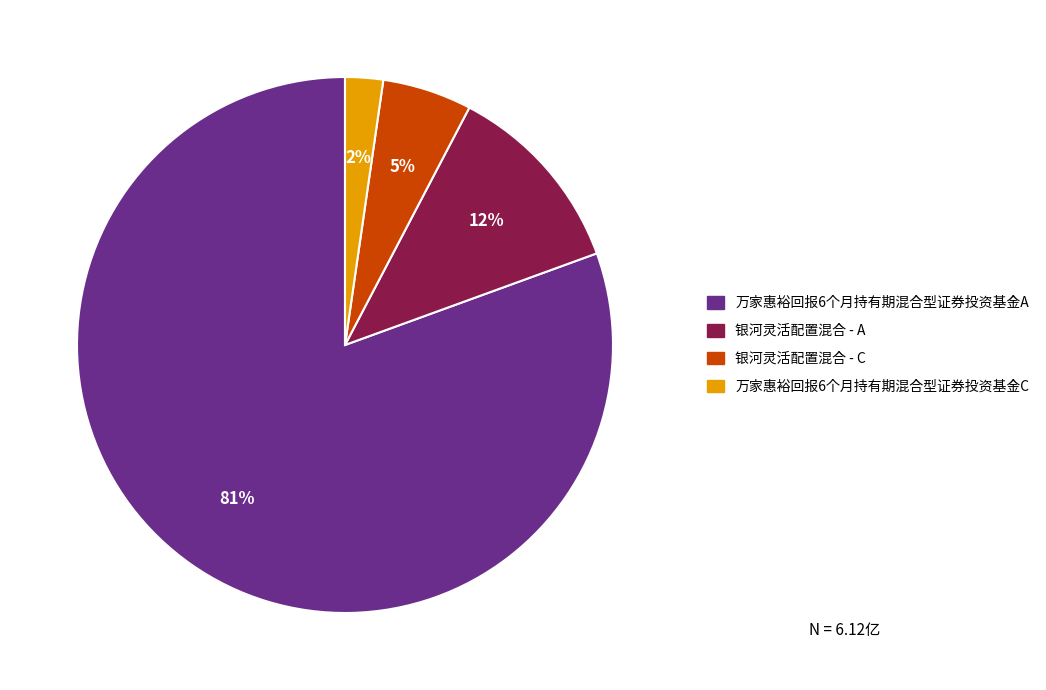

To the nearest percent, what is the combined percentage of 万家惠裕回报6个月持有期混合型证券投资基金C and 万家惠裕回报6个月持有期混合型证券投资基金A?

83%